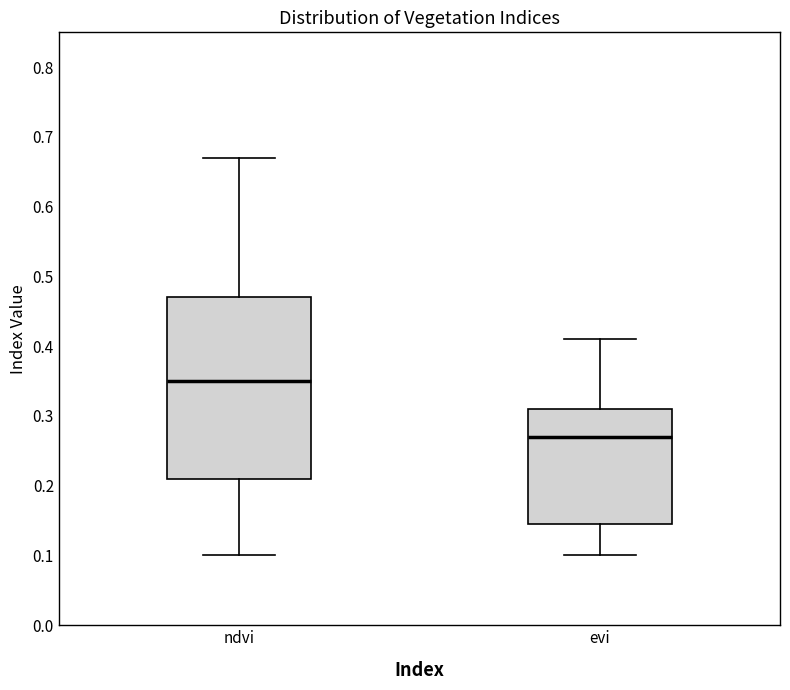

Where does the upper whisker of the box for ndvi end on the y-axis? The values are not printed on the chart, so give them approximately, as read against the axis.

0.67